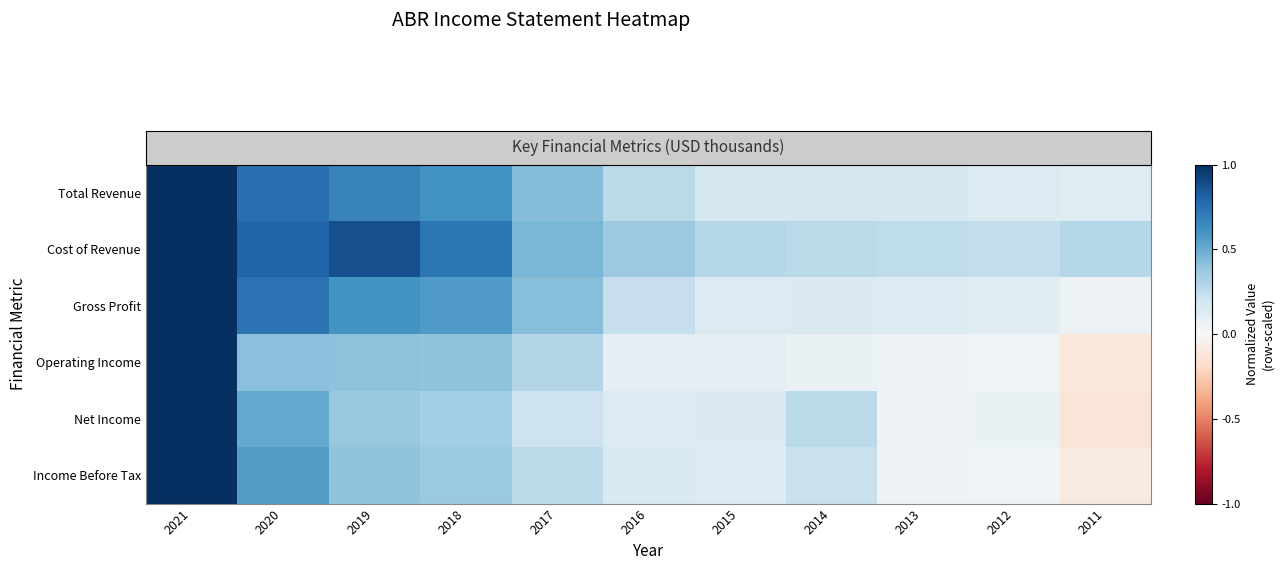

Which label corresponds to the smallest value in the chart?

2011